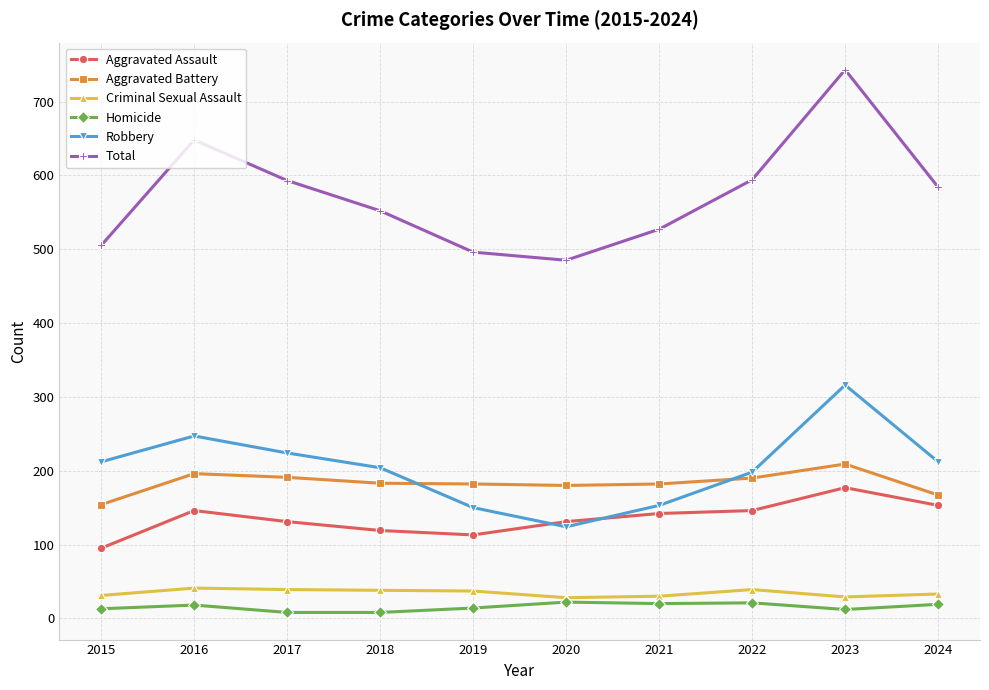

What is the difference between the maximum and second lowest values in the Criminal Sexual Assault series?

12